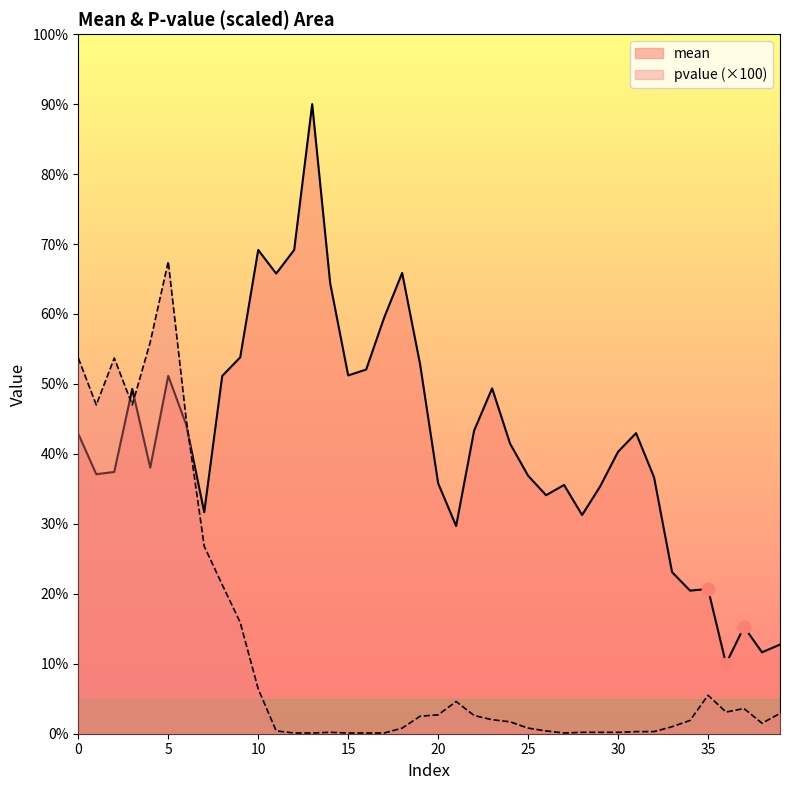

At how many categories does at least one series exceed 81?

1